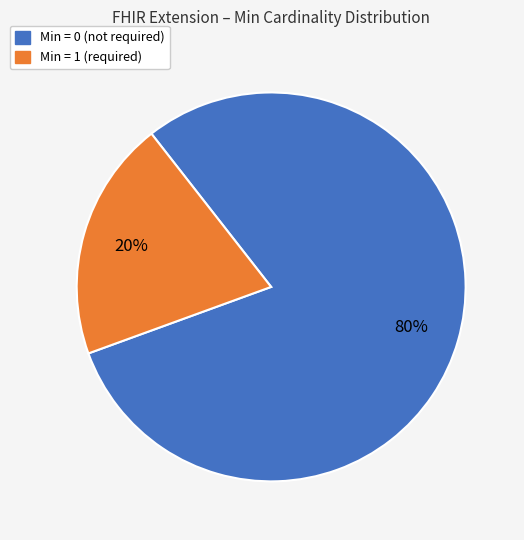

To the nearest percent, what is the difference between the largest and smallest slice percentages?

60%